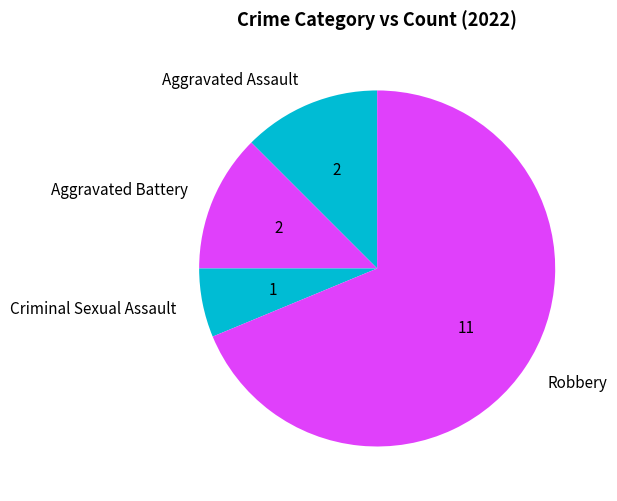

Is Aggravated Battery the majority of the pie?

No